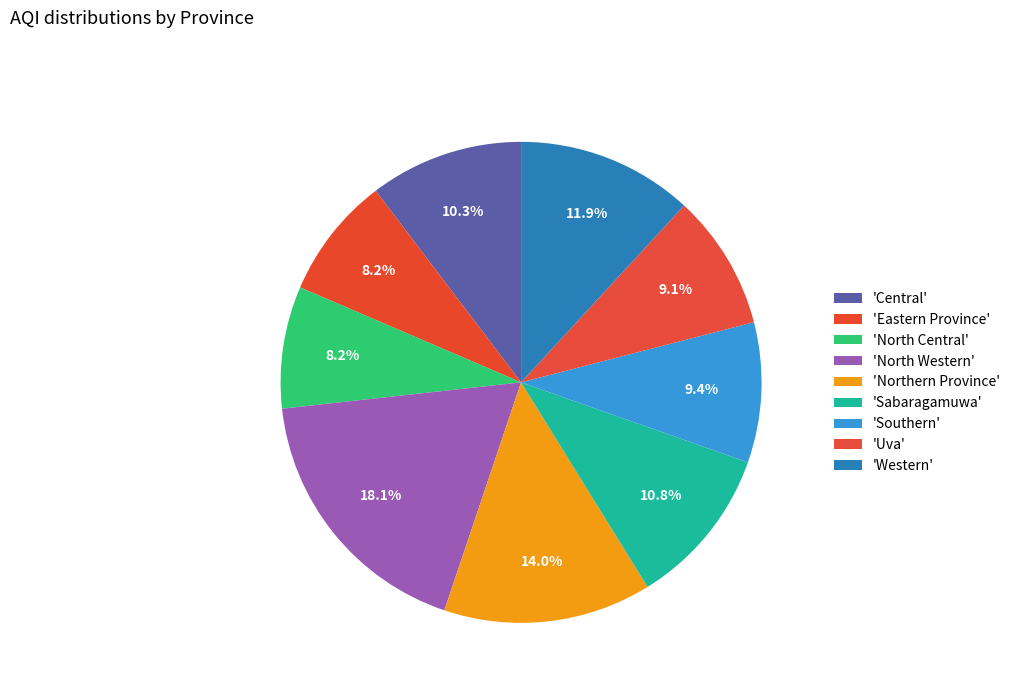

How many slices are in this pie chart?

9